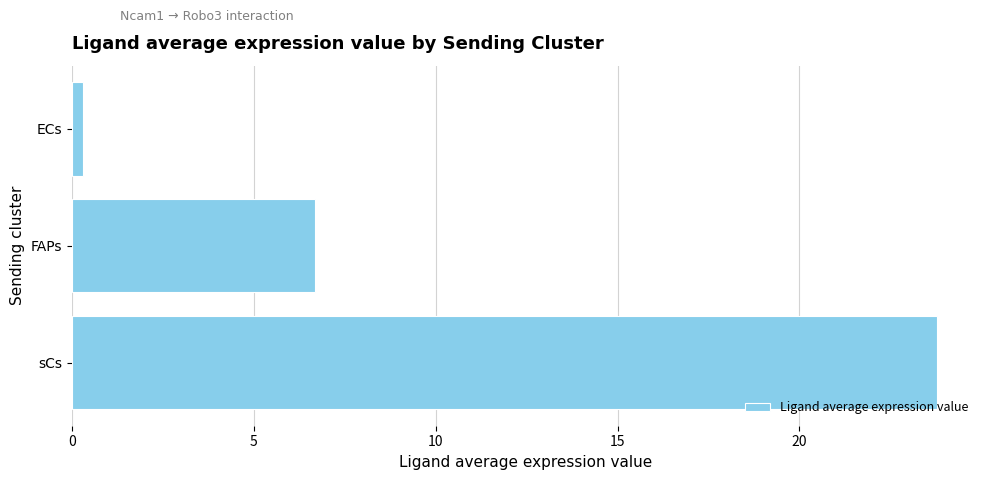

How many categories are shown in the chart?

3